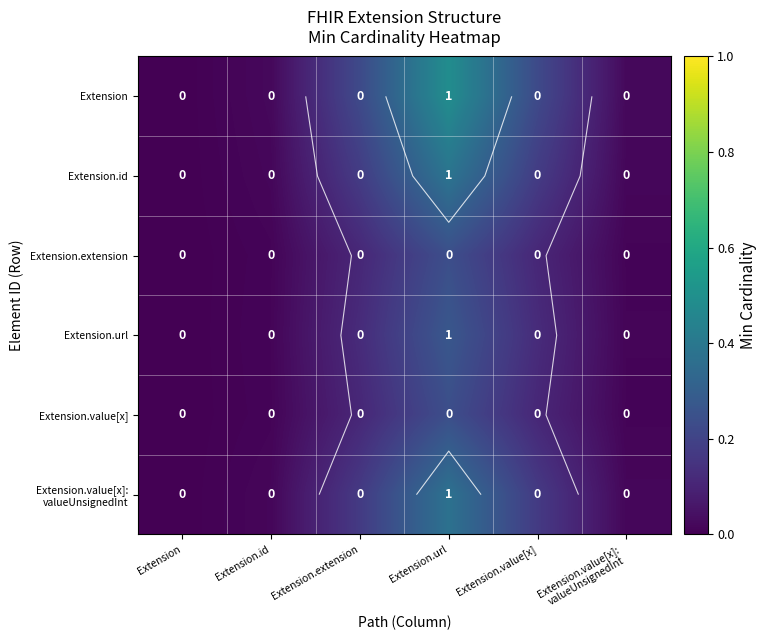

Where is Extension.url nearest to the value 0?

Extension